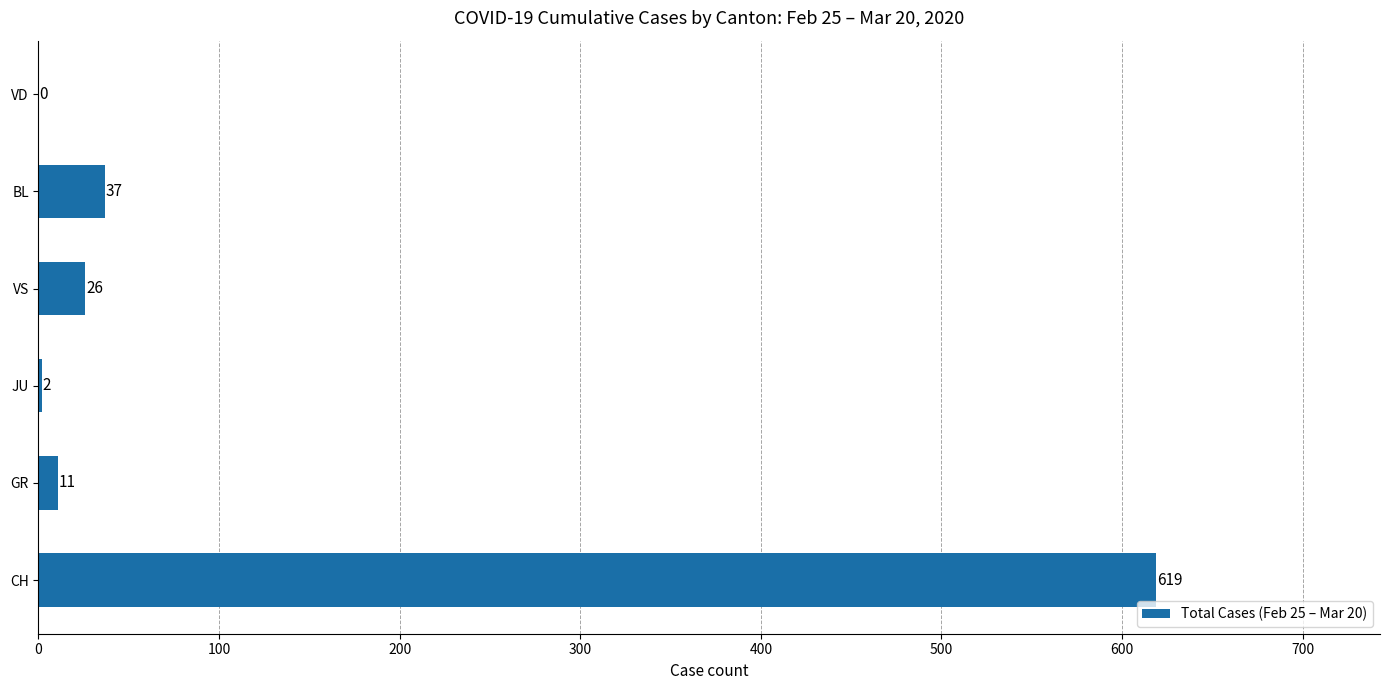

What is the difference between the maximum and second lowest values?

617